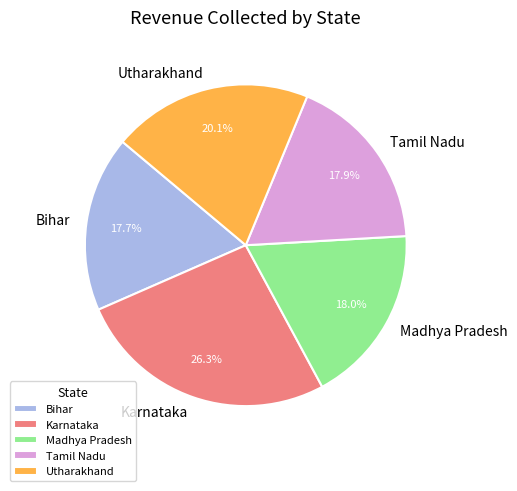

To the nearest percent, what percentage of the pie is Bihar?

18%